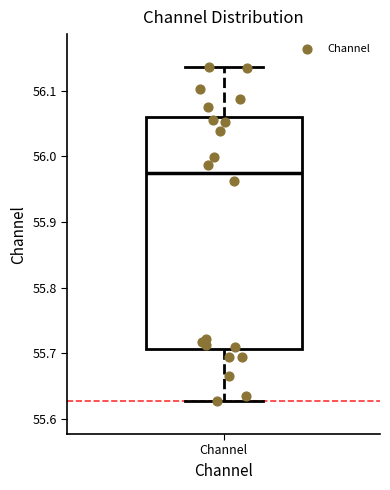

Where is the lower edge of the box for Channel on the y-axis? The values are not printed on the chart, so give them approximately, as read against the axis.

55.71